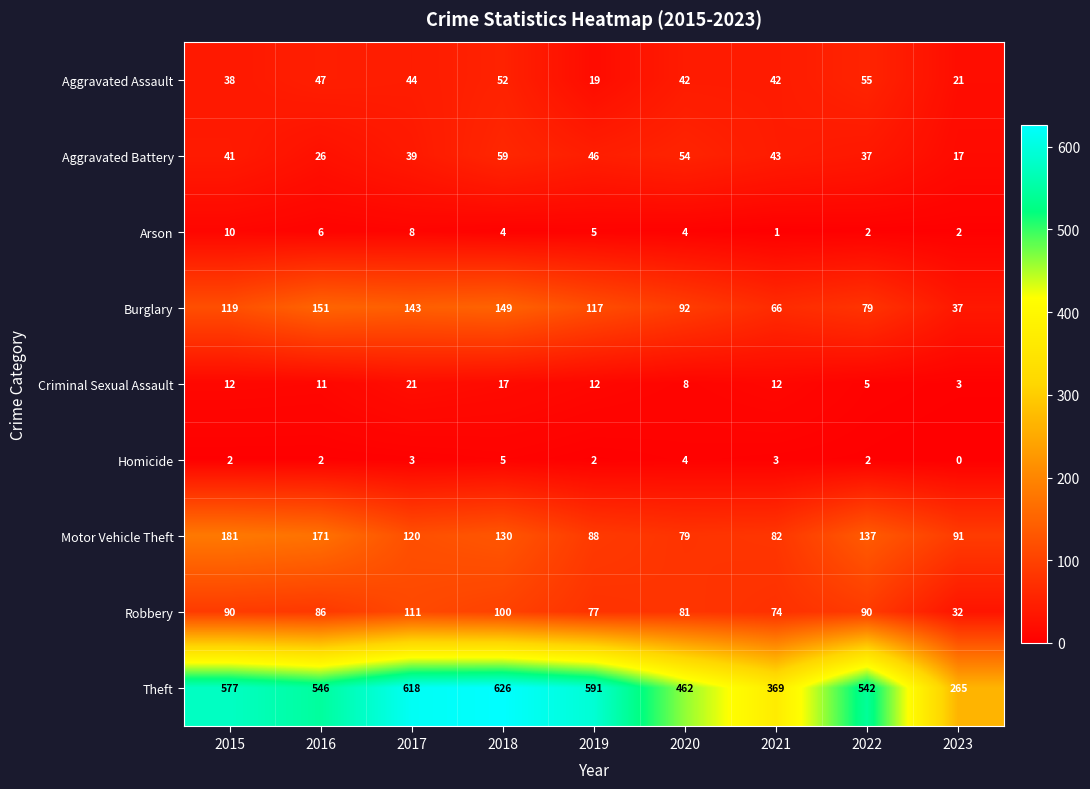

True or false: Motor Vehicle Theft has a value of 125 at 2019.

False